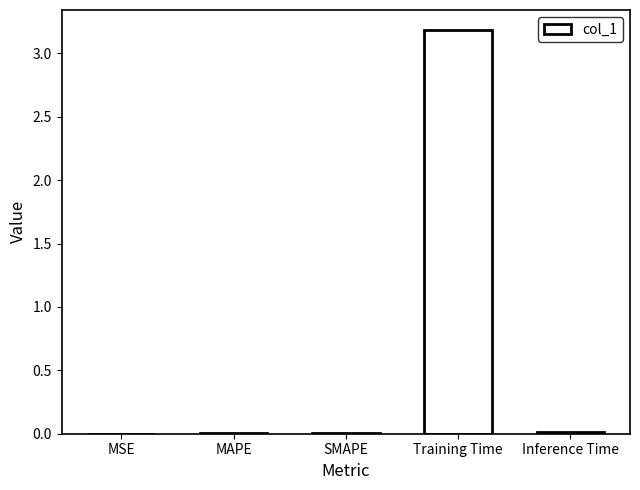

What is the maximum value shown in the chart?

3.2